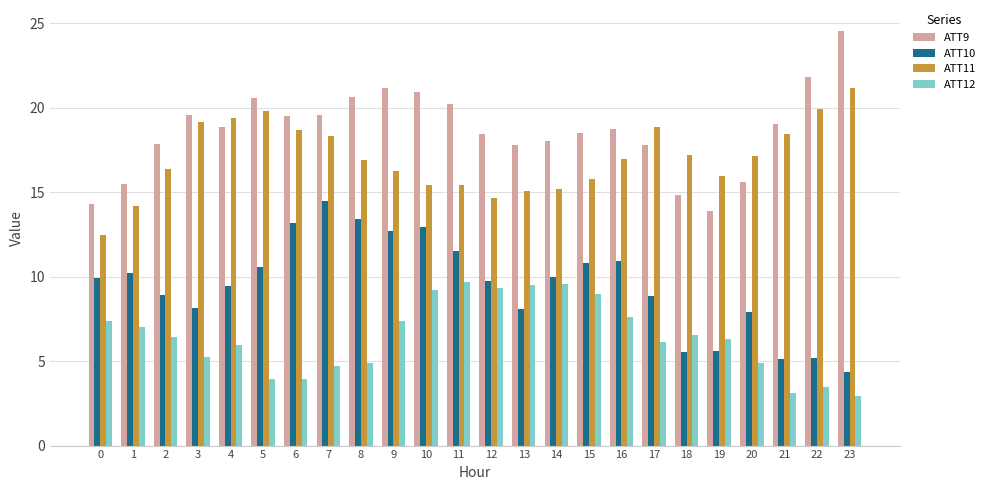

List the series in order of their peak value, lowest first.

ATT12, ATT10, ATT11, ATT9